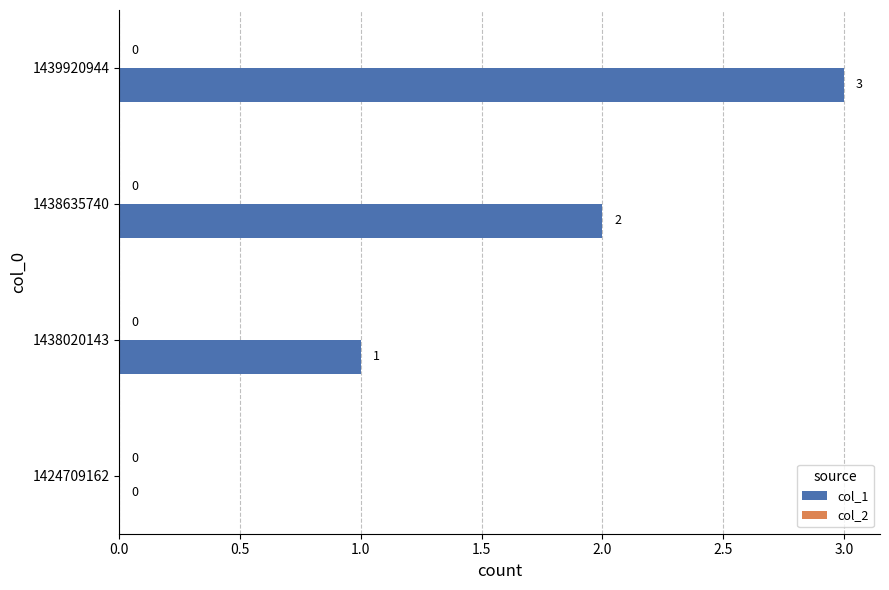

What is the sum of the values at 1439920944 and 1438020143?

4